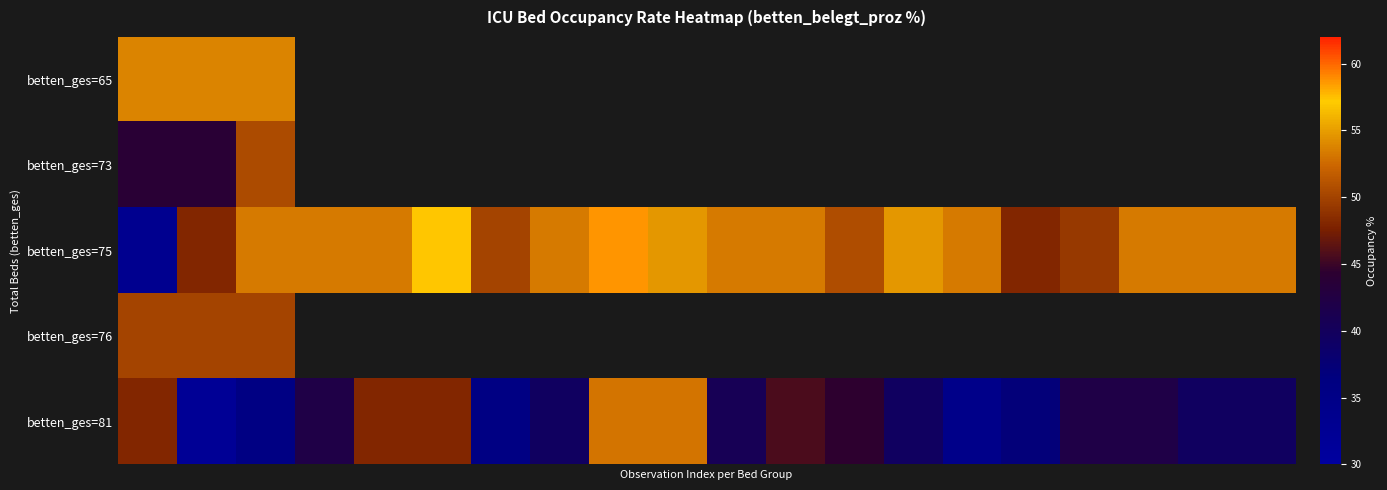

Count the number of categories in the chart.

20